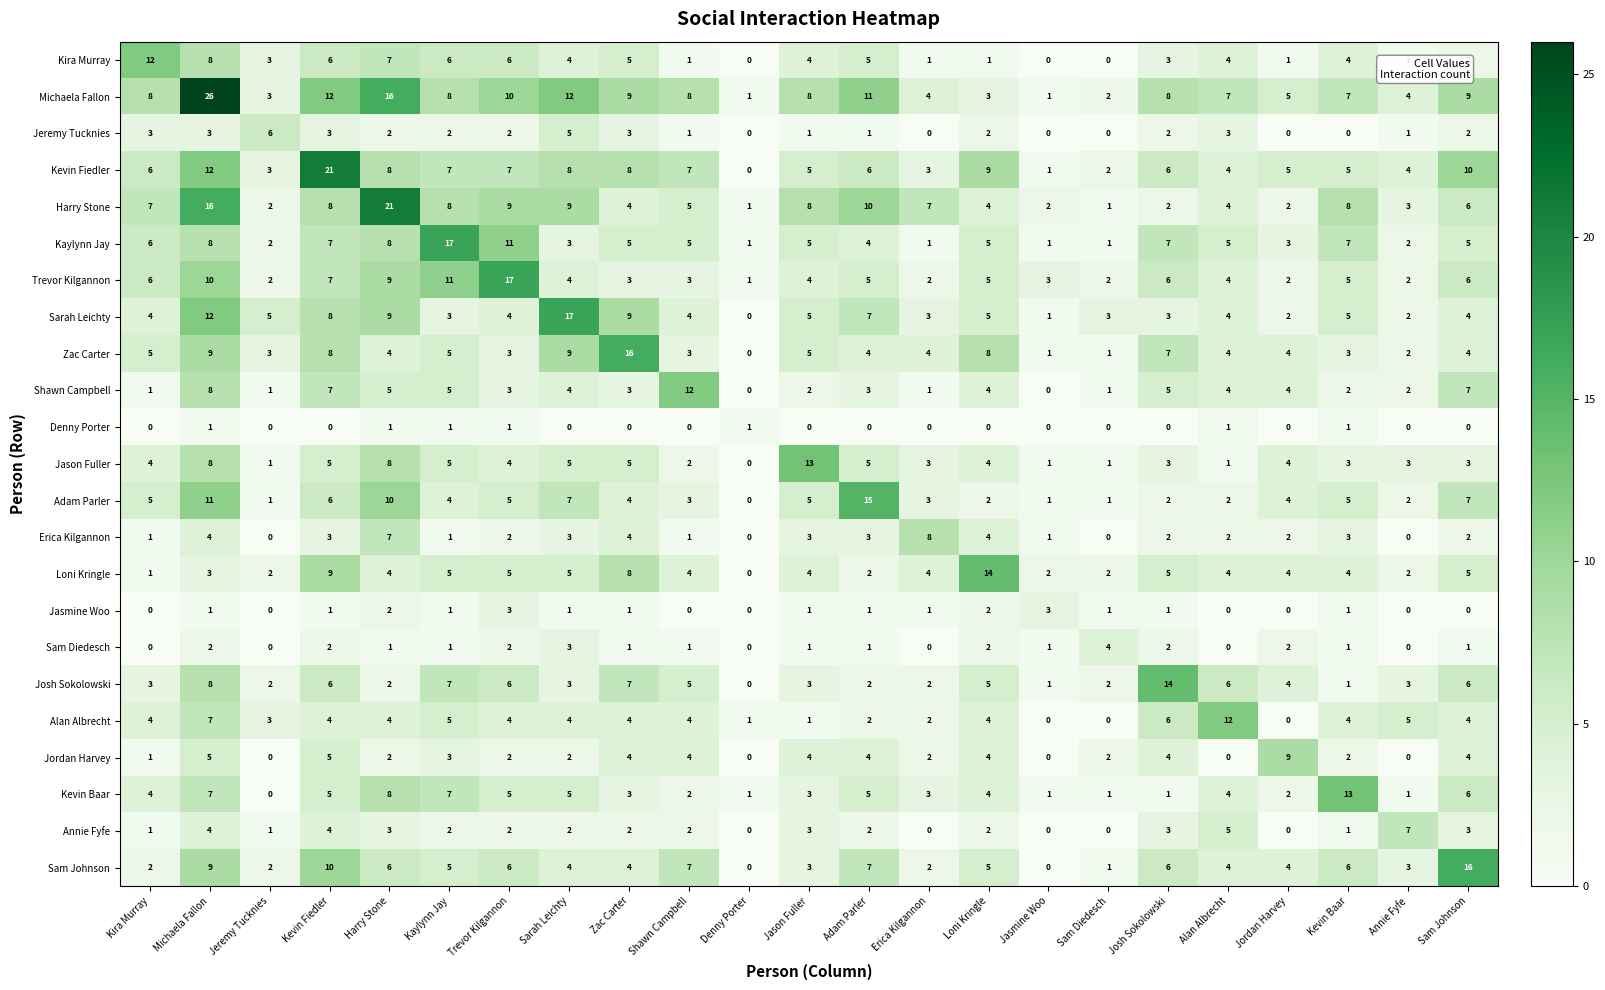

What is the sum of the Trevor Kilgannon values at Sam Johnson and Kevin Baar?

11